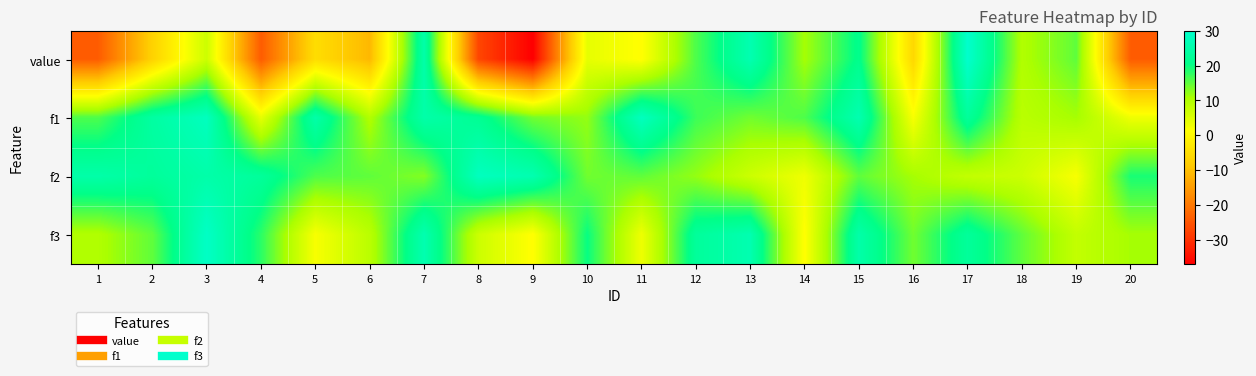

Which series has the largest range (max minus min)?

value